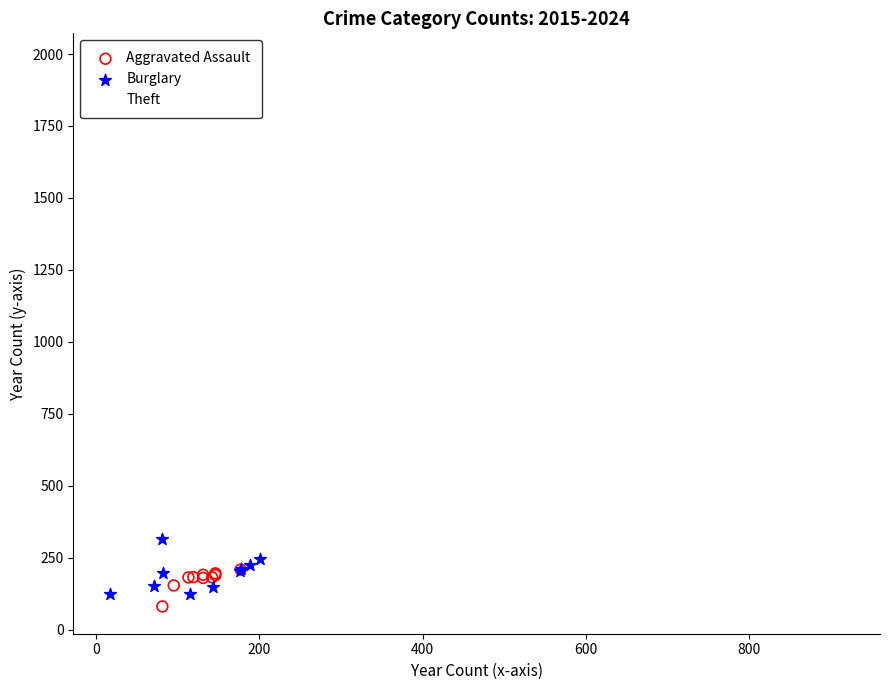

Which series contains the highest Y value?

Theft